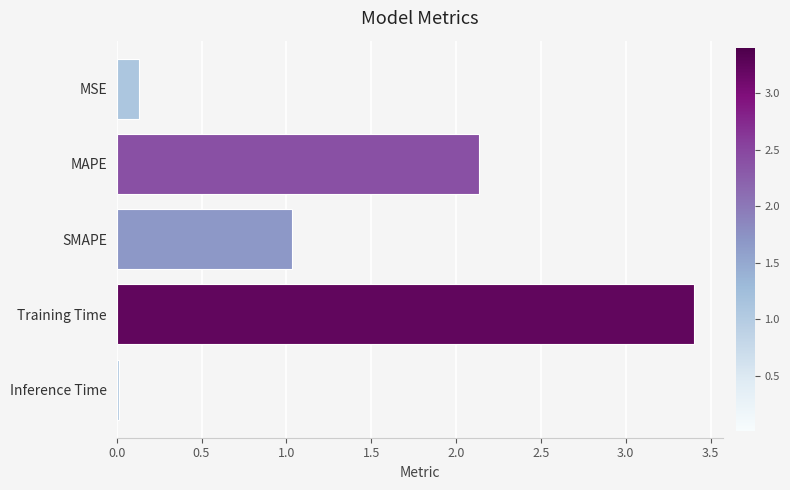

What is the maximum value shown in the chart?

3.4